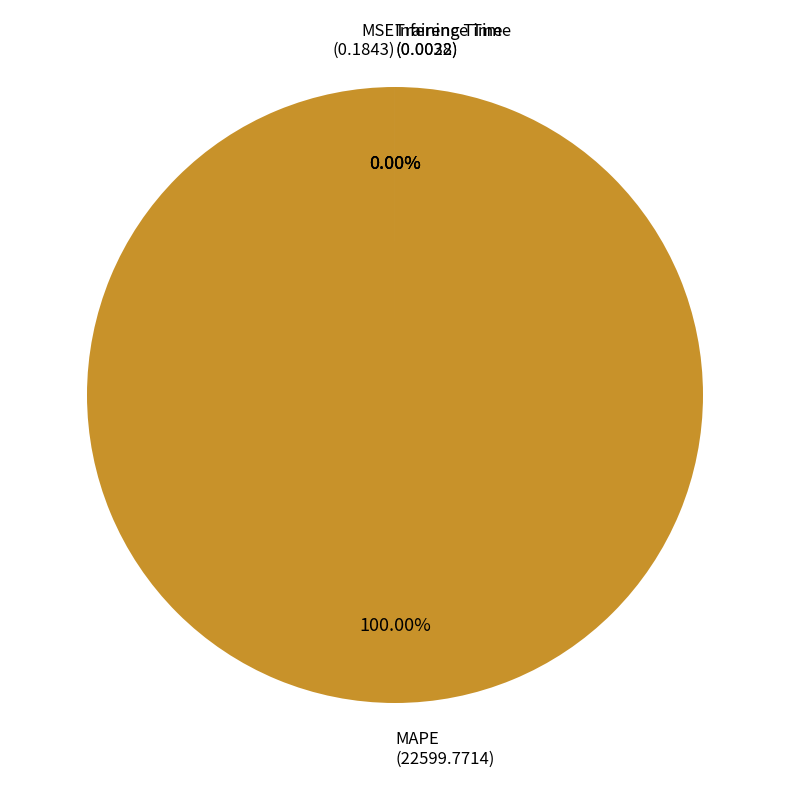

Combined, do MSE and MAPE account for over 50%?

Yes